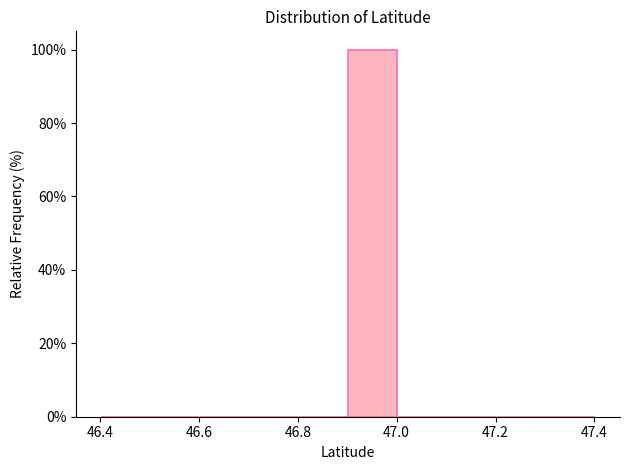

Reading left to right, list every bar in this chart as the range it spans on the x-axis followed by its height. Neither the bar edges nor the heights are printed on the chart, so give them approximately, as read against the axes.

46.4 to 46.5: 0
46.5 to 46.6: 0
46.6 to 46.7: 0
46.7 to 46.8: 0
46.8 to 46.9: 0
46.9 to 47.0: 100
47.0 to 47.1: 0
47.1 to 47.2: 0
47.2 to 47.3: 0
47.3 to 47.4: 0